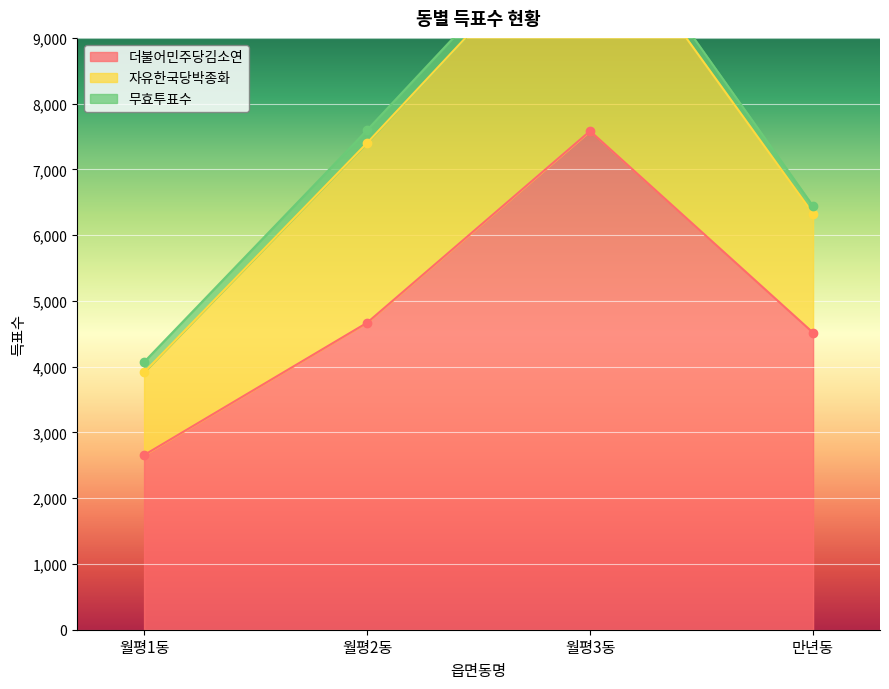

At which label does 더불어민주당김소연 reach its minimum?

월평1동